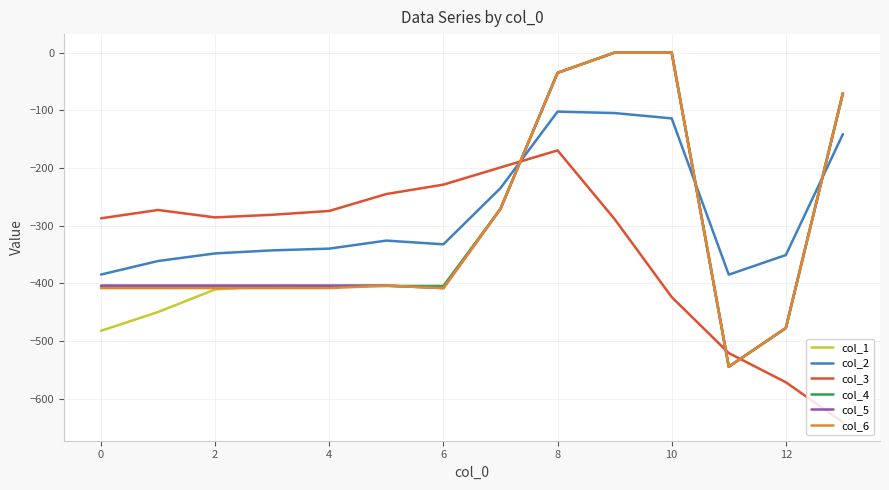

True or false: col_6 and col_2 cross at least once.

True